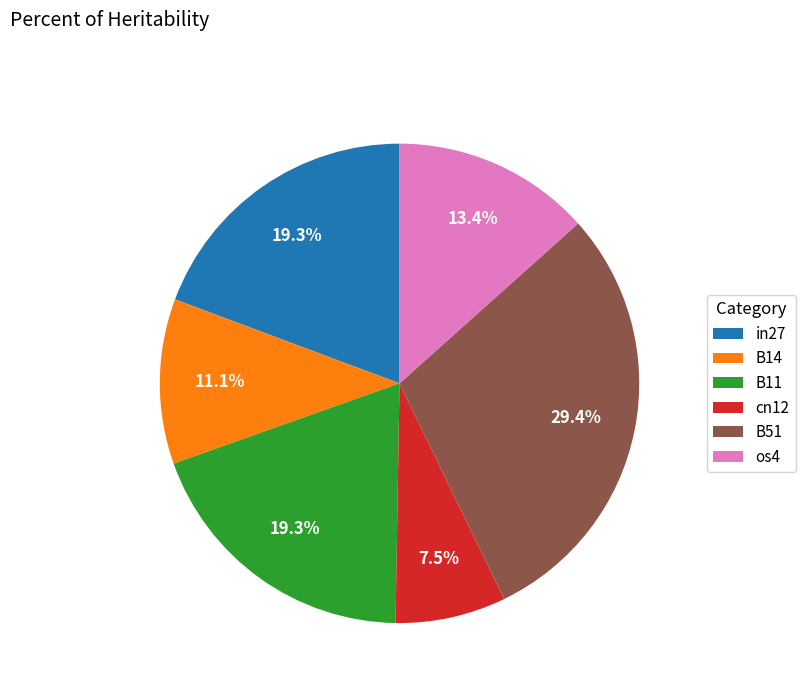

What is the largest slice in the pie chart?

B51